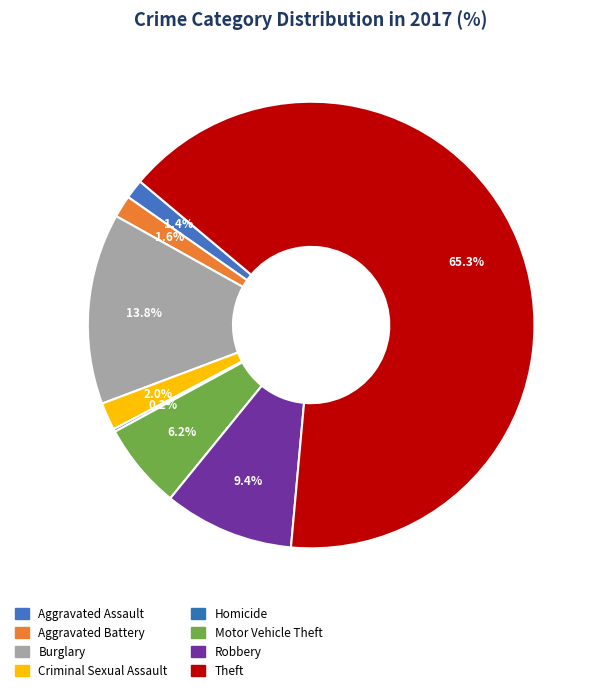

What percentage is the Criminal Sexual Assault slice, to the nearest percent?

2%